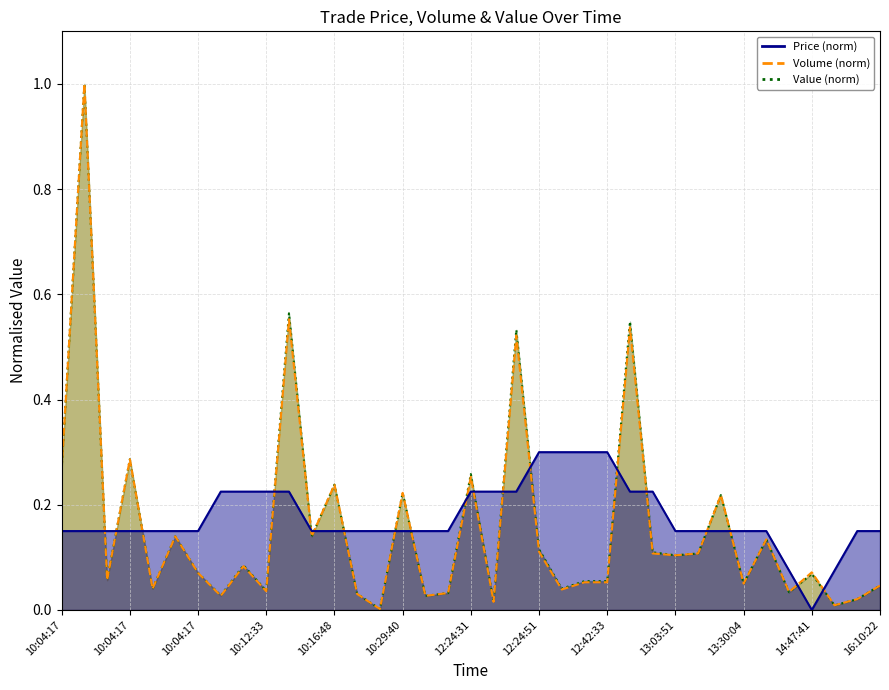

Which series has the largest total across all categories?

Price